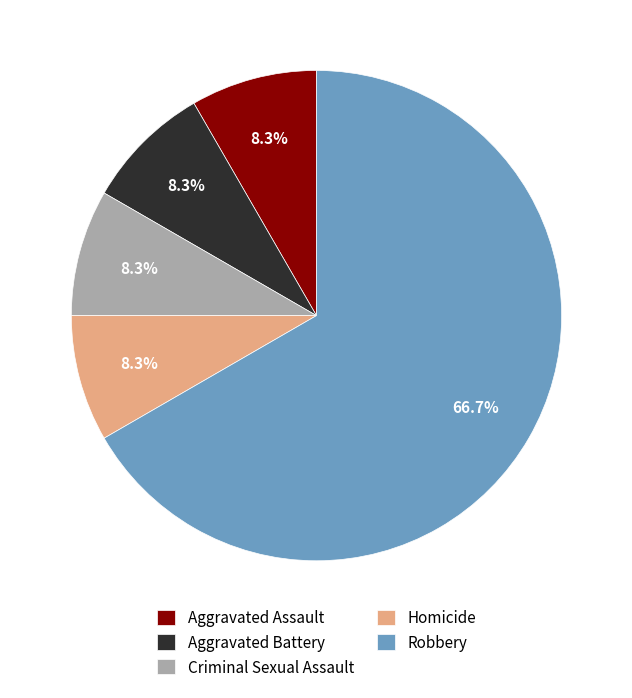

How many slices are in this pie chart?

5